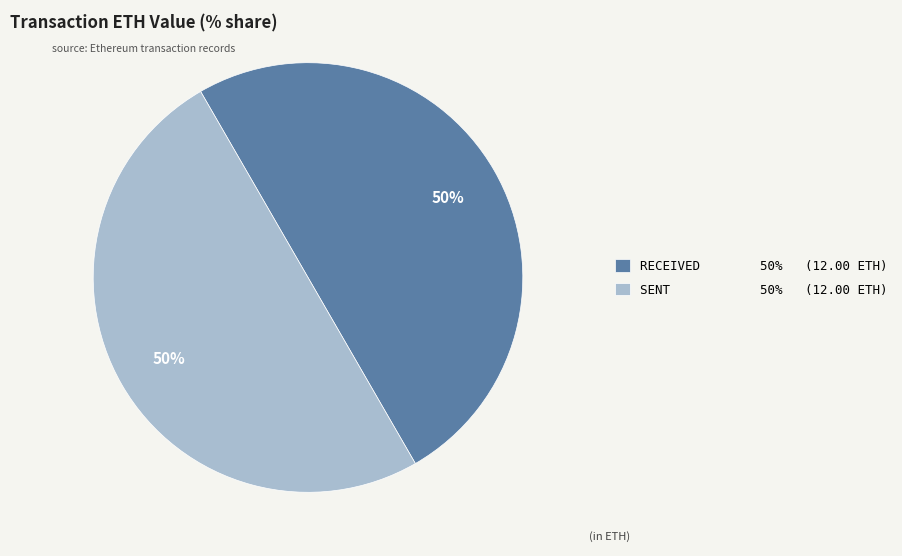

What percentage is the SENT 50% (12.00 ETH) slice, to the nearest percent?

50%